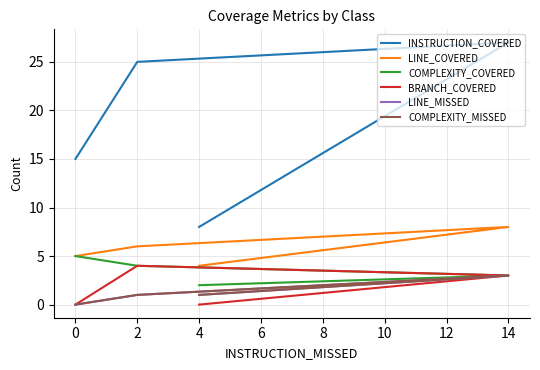

What is the sum of all COMPLEXITY_MISSED values?

5